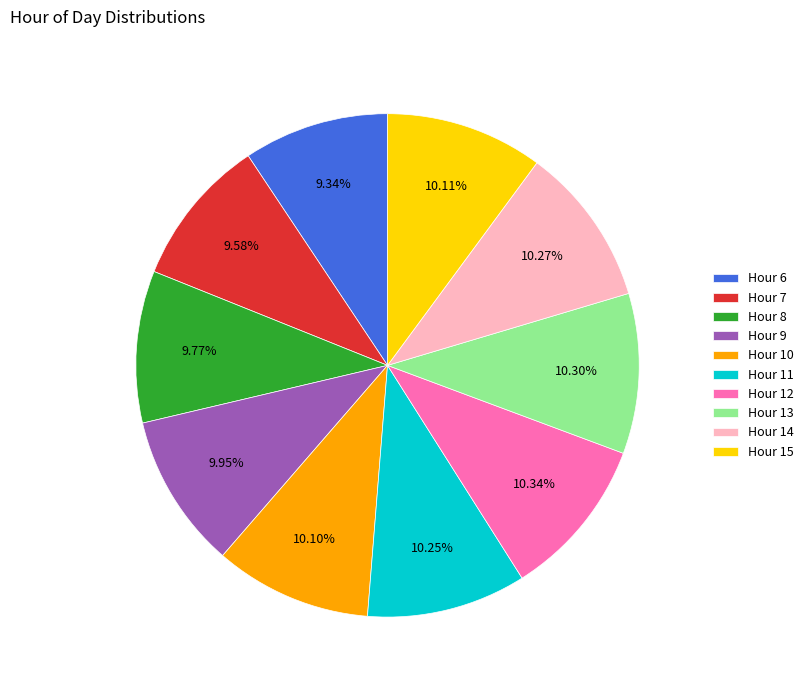

Approximately how many times larger is the value at Hour 14 compared to Hour 11?

1.0